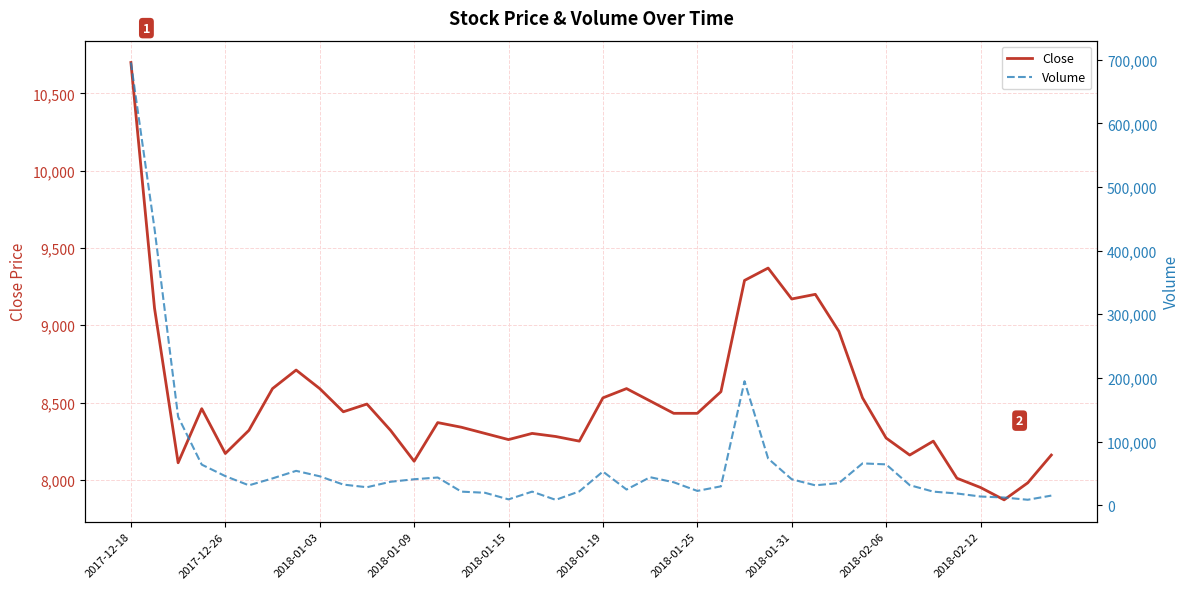

How many data points in Volume are above 34782?

19